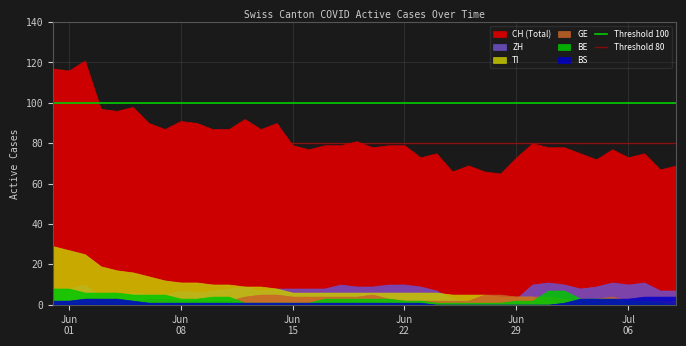

Between Jun
01 and Jun
08, which is larger?

Jun
01